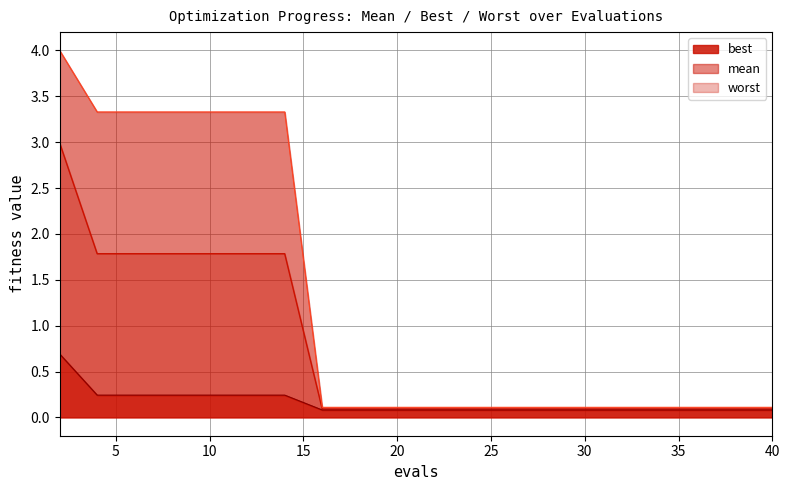

True or false: worst has a value of 3.3 at 14.

True